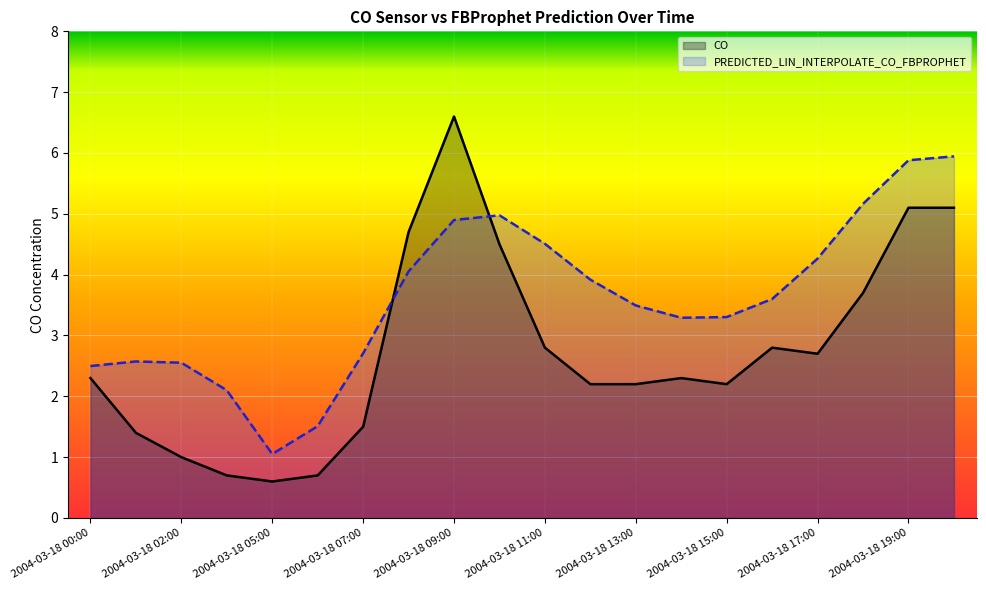

Does the chart display data point markers on the line(s)?

No